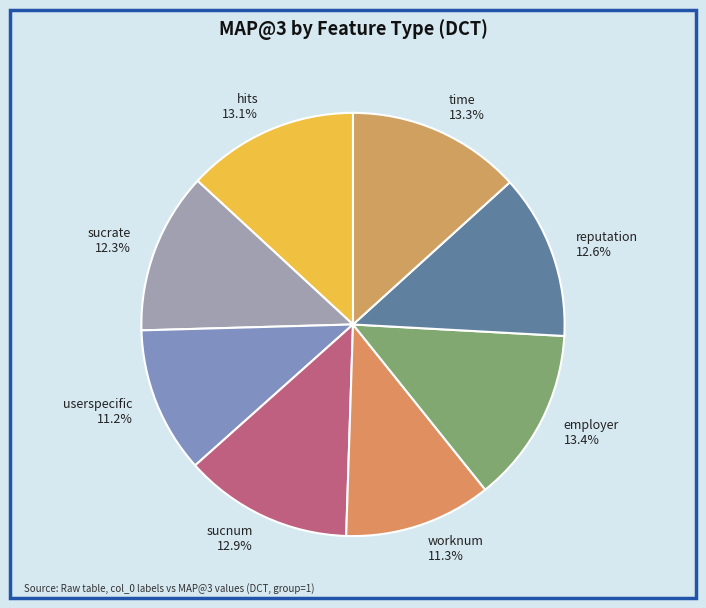

Does userspecific account for over 50% of the chart?

No